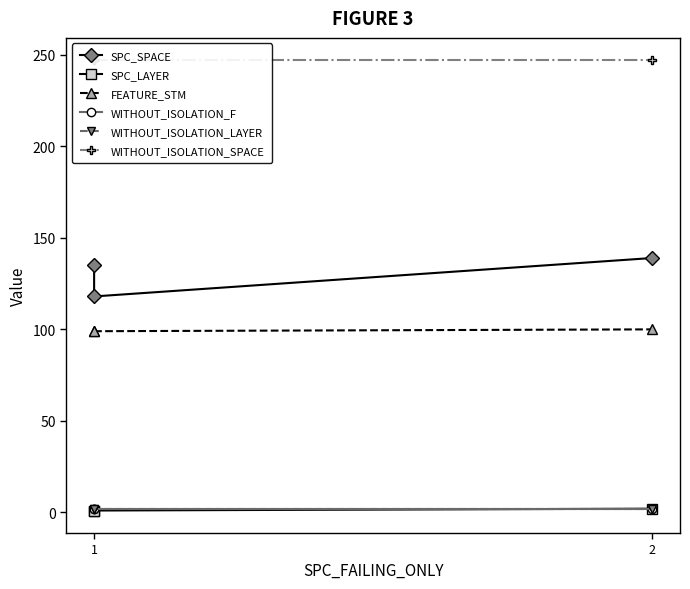

True or false: WITHOUT_ISOLATION_F has a value of 2 at 1.

True